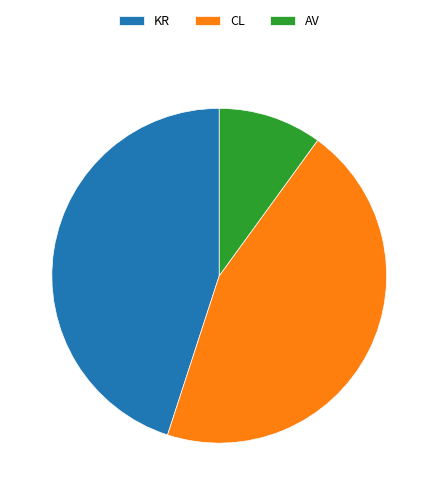

Which has a higher value, AV or KR?

KR